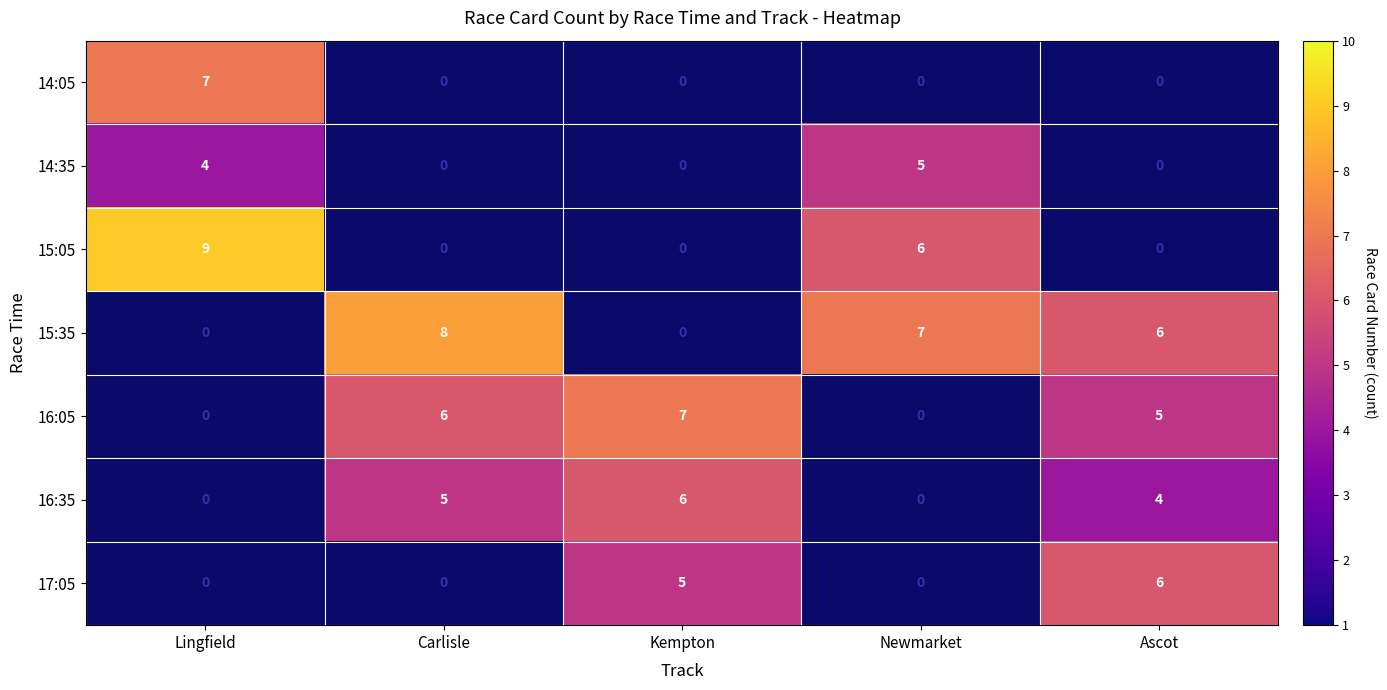

Is it true that 14:05 equals 11.7 at Lingfield?

False